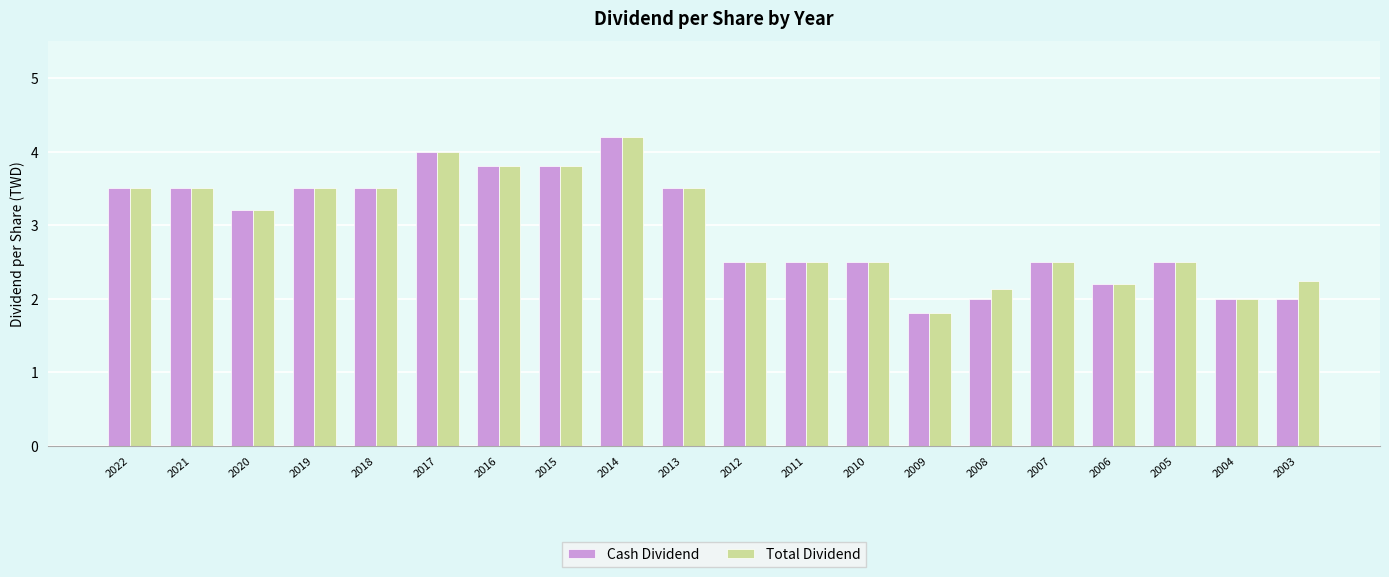

Where does the Cash Dividend series first go above 3?

2022